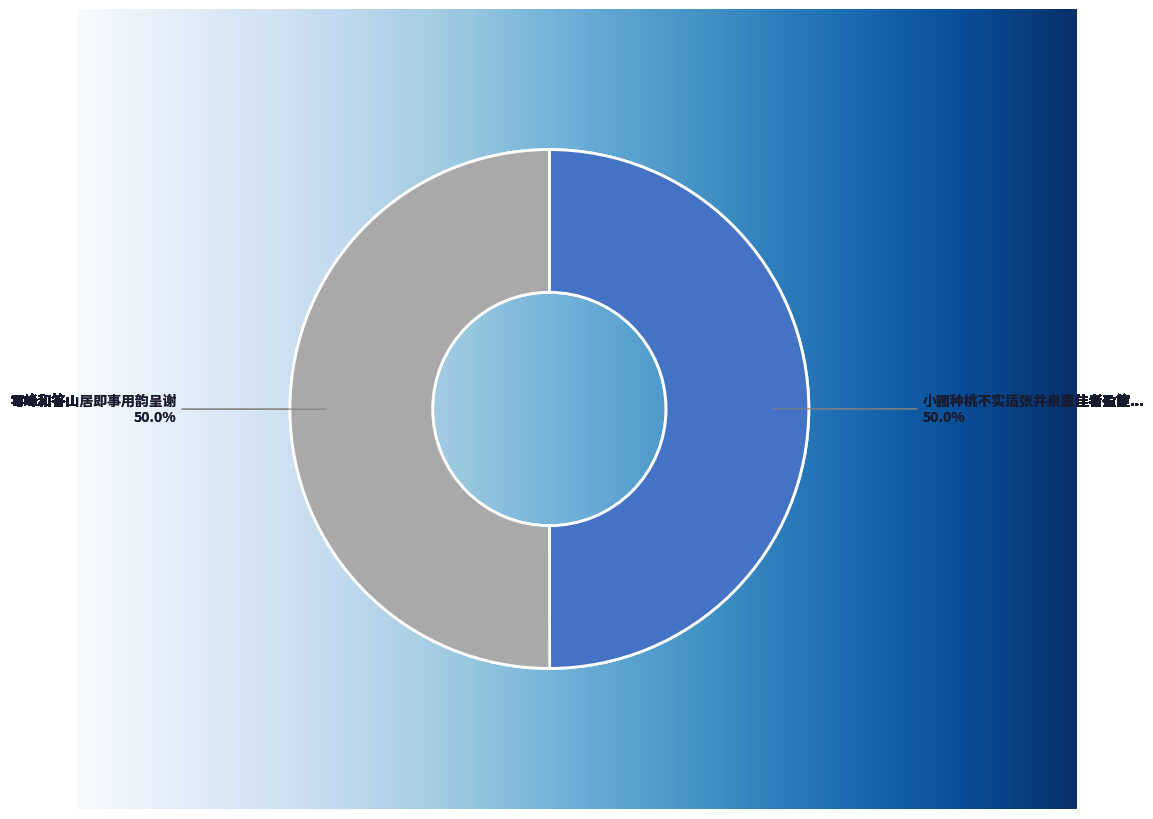

Rank the categories by value from highest to lowest.

雩峰和答山居即事用韵呈谢, 小圃种桃不实适张井泉惠佳者盈篚因怪老圃不职也用韵呈谢